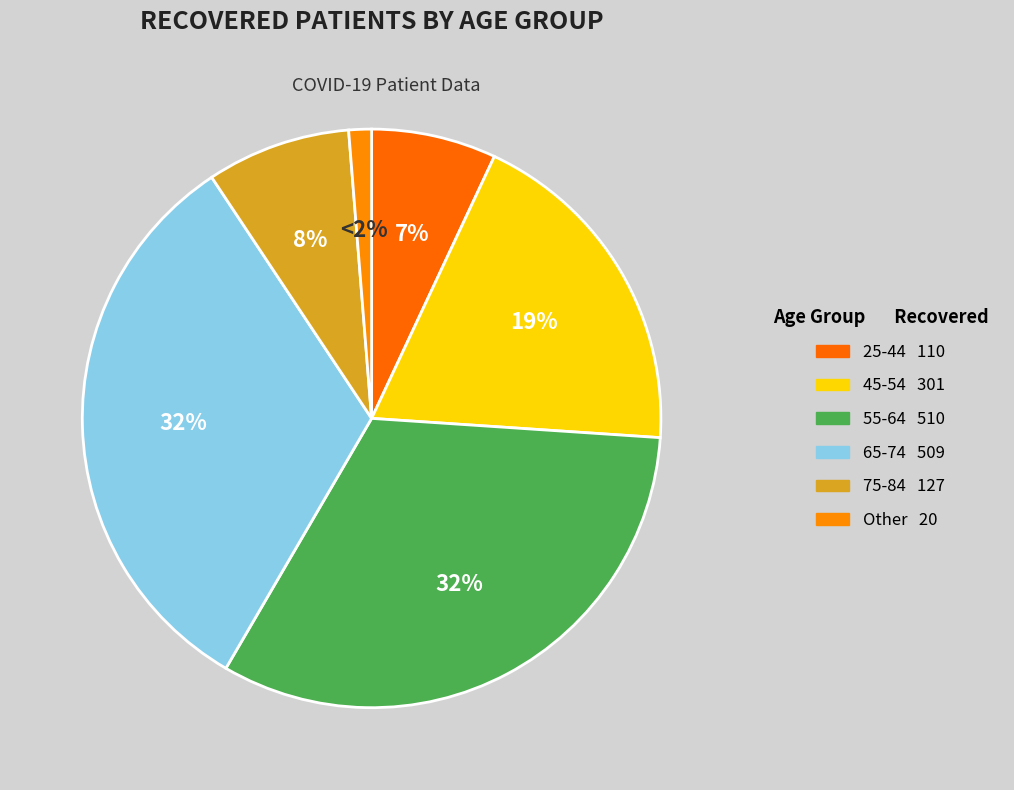

Which series has the largest range (max minus min)?

recovered_values